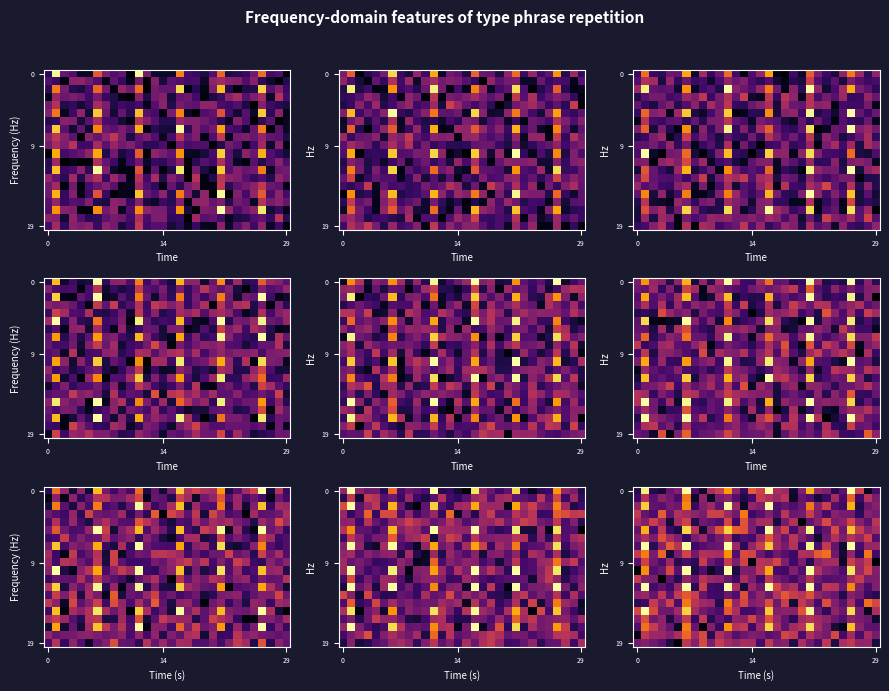

Count the number of data series in this chart.

20